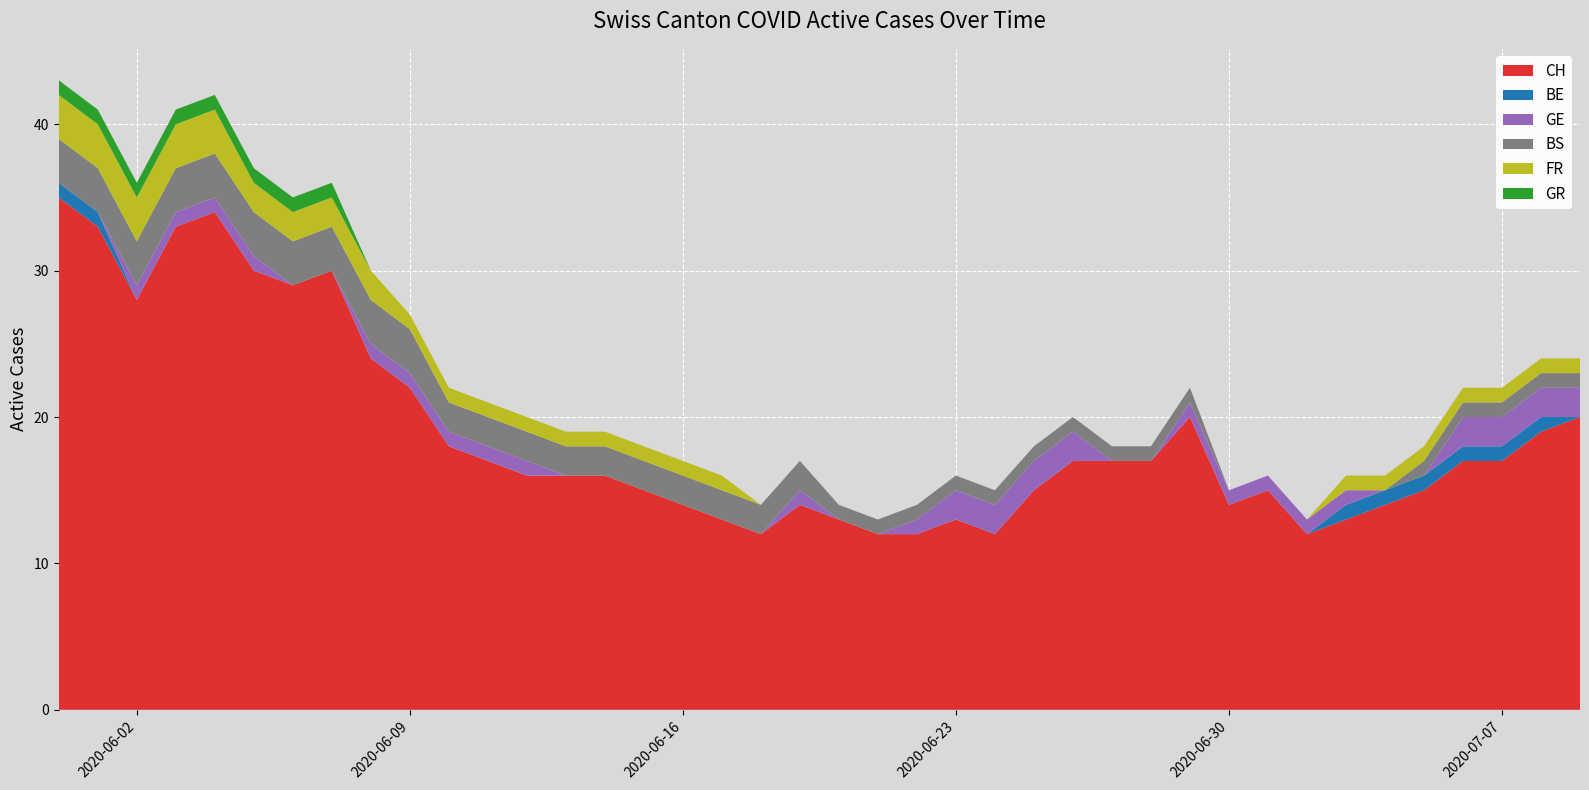

Reading left to right, what are all the values shown in this chart?

CH: 2020-05-31=35	2020-06-01=33	2020-06-02=28	2020-06-03=33	2020-06-04=34	2020-06-05=30	2020-06-06=29	2020-06-07=30	2020-06-08=24	2020-06-09=22	2020-06-10=18	2020-06-11=17	2020-06-12=16	2020-06-13=16	2020-06-14=16	2020-06-15=15	2020-06-16=14	2020-06-17=13	2020-06-18=12	2020-06-19=14	2020-06-20=13	2020-06-21=12	2020-06-22=12	2020-06-23=13	2020-06-24=12	2020-06-25=15	2020-06-26=17	2020-06-27=17	2020-06-28=17	2020-06-29=20	2020-06-30=14	2020-07-01=15	2020-07-02=12	2020-07-03=13	2020-07-04=14	2020-07-05=15	2020-07-06=17	2020-07-07=17	2020-07-08=19	2020-07-09=20
BE: 2020-05-31=1	2020-06-01=1	2020-06-02=0	2020-06-03=0	2020-06-04=0	2020-06-05=0	2020-06-06=0	2020-06-07=0	2020-06-08=0	2020-06-09=0	2020-06-10=0	2020-06-11=0	2020-06-12=0	2020-06-13=0	2020-06-14=0	2020-06-15=0	2020-06-16=0	2020-06-17=0	2020-06-18=0	2020-06-19=0	2020-06-20=0	2020-06-21=0	2020-06-22=0	2020-06-23=0	2020-06-24=0	2020-06-25=0	2020-06-26=0	2020-06-27=0	2020-06-28=0	2020-06-29=0	2020-06-30=0	2020-07-01=0	2020-07-02=0	2020-07-03=1	2020-07-04=1	2020-07-05=1	2020-07-06=1	2020-07-07=1	2020-07-08=1	2020-07-09=0
GE: 2020-05-31=0	2020-06-01=0	2020-06-02=1	2020-06-03=1	2020-06-04=1	2020-06-05=1	2020-06-06=0	2020-06-07=0	2020-06-08=1	2020-06-09=1	2020-06-10=1	2020-06-11=1	2020-06-12=1	2020-06-13=0	2020-06-14=0	2020-06-15=0	2020-06-16=0	2020-06-17=0	2020-06-18=0	2020-06-19=1	2020-06-20=0	2020-06-21=0	2020-06-22=1	2020-06-23=2	2020-06-24=2	2020-06-25=2	2020-06-26=2	2020-06-27=0	2020-06-28=0	2020-06-29=1	2020-06-30=1	2020-07-01=1	2020-07-02=1	2020-07-03=1	2020-07-04=0	2020-07-05=0	2020-07-06=2	2020-07-07=2	2020-07-08=2	2020-07-09=2
BS: 2020-05-31=3	2020-06-01=3	2020-06-02=3	2020-06-03=3	2020-06-04=3	2020-06-05=3	2020-06-06=3	2020-06-07=3	2020-06-08=3	2020-06-09=3	2020-06-10=2	2020-06-11=2	2020-06-12=2	2020-06-13=2	2020-06-14=2	2020-06-15=2	2020-06-16=2	2020-06-17=2	2020-06-18=2	2020-06-19=2	2020-06-20=1	2020-06-21=1	2020-06-22=1	2020-06-23=1	2020-06-24=1	2020-06-25=1	2020-06-26=1	2020-06-27=1	2020-06-28=1	2020-06-29=1	2020-06-30=0	2020-07-01=0	2020-07-02=0	2020-07-03=0	2020-07-04=0	2020-07-05=1	2020-07-06=1	2020-07-07=1	2020-07-08=1	2020-07-09=1
FR: 2020-05-31=3	2020-06-01=3	2020-06-02=3	2020-06-03=3	2020-06-04=3	2020-06-05=2	2020-06-06=2	2020-06-07=2	2020-06-08=2	2020-06-09=1	2020-06-10=1	2020-06-11=1	2020-06-12=1	2020-06-13=1	2020-06-14=1	2020-06-15=1	2020-06-16=1	2020-06-17=1	2020-06-18=0	2020-06-19=0	2020-06-20=0	2020-06-21=0	2020-06-22=0	2020-06-23=0	2020-06-24=0	2020-06-25=0	2020-06-26=0	2020-06-27=0	2020-06-28=0	2020-06-29=0	2020-06-30=0	2020-07-01=0	2020-07-02=0	2020-07-03=1	2020-07-04=1	2020-07-05=1	2020-07-06=1	2020-07-07=1	2020-07-08=1	2020-07-09=1
GR: 2020-05-31=1	2020-06-01=1	2020-06-02=1	2020-06-03=1	2020-06-04=1	2020-06-05=1	2020-06-06=1	2020-06-07=1	2020-06-08=0	2020-06-09=0	2020-06-10=0	2020-06-11=0	2020-06-12=0	2020-06-13=0	2020-06-14=0	2020-06-15=0	2020-06-16=0	2020-06-17=0	2020-06-18=0	2020-06-19=0	2020-06-20=0	2020-06-21=0	2020-06-22=0	2020-06-23=0	2020-06-24=0	2020-06-25=0	2020-06-26=0	2020-06-27=0	2020-06-28=0	2020-06-29=0	2020-06-30=0	2020-07-01=0	2020-07-02=0	2020-07-03=0	2020-07-04=0	2020-07-05=0	2020-07-06=0	2020-07-07=0	2020-07-08=0	2020-07-09=0